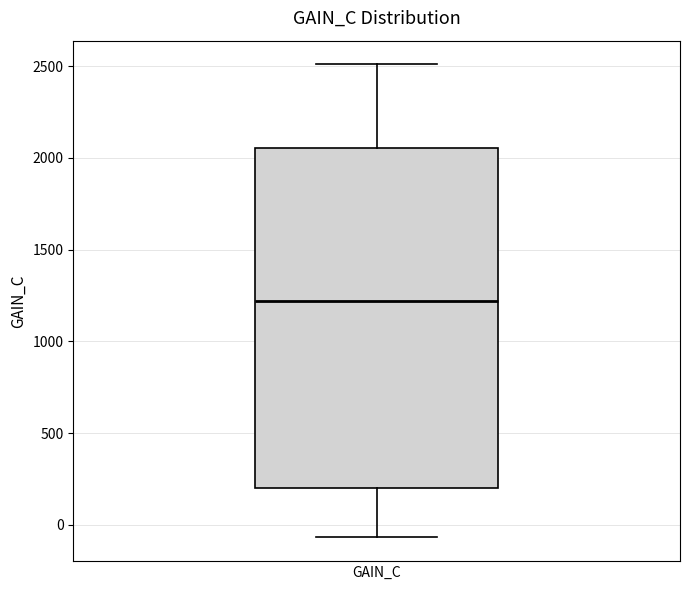

Transcribe this box plot: give where the median line is, the range the box spans, and where the two whiskers end, as read against the y-axis. The values are not printed on the chart, so give them approximately, as read against the axis.

median 1200, box 200 to 2050, whiskers -50 to 2500